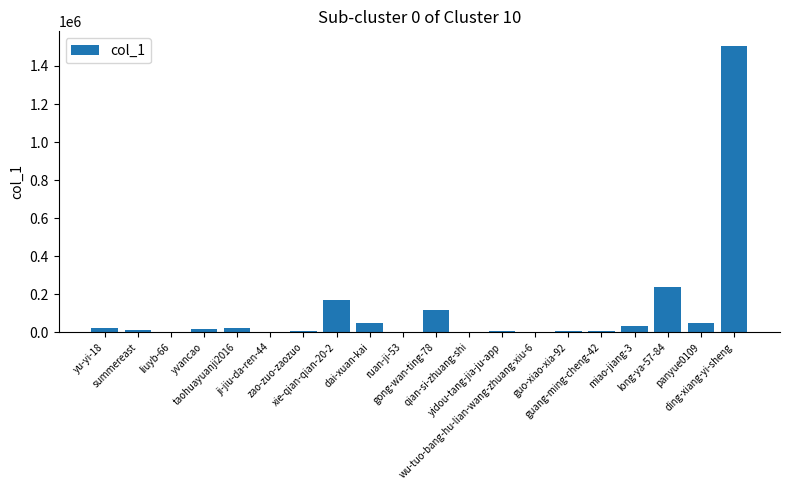

Is it true that the value at yidou-tang-jia-ju-app is 6899?

True